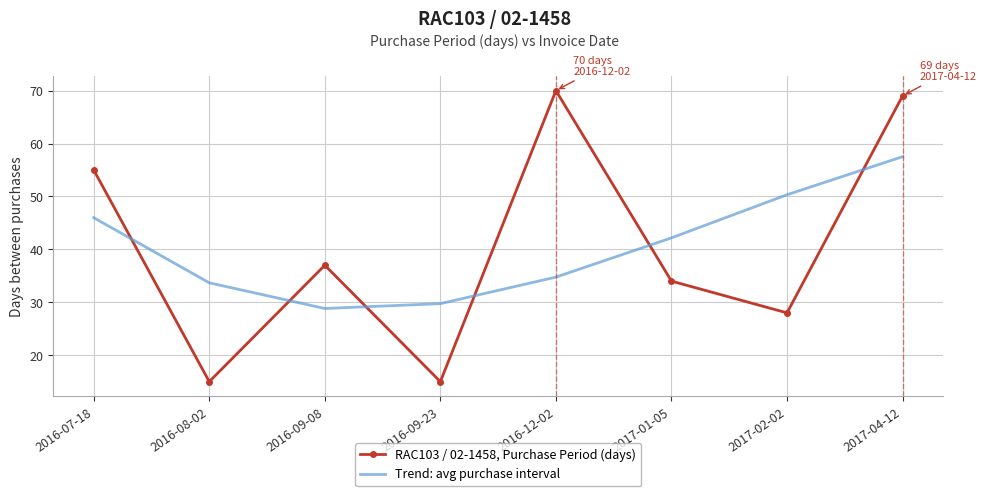

True or false: RAC103 / 02-1458, Purchase Period (days) has more than 2 points higher than both neighbors.

False